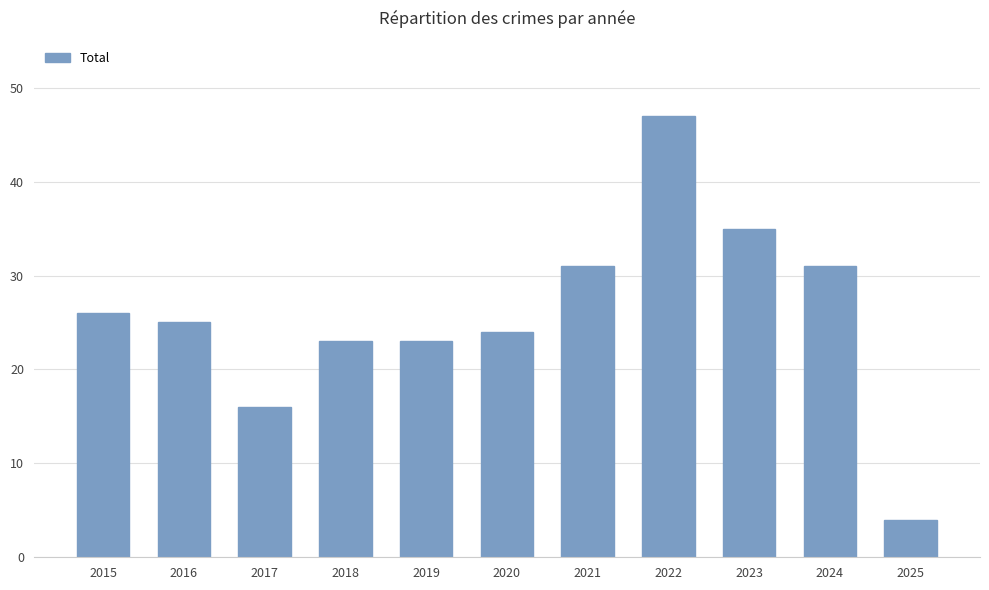

At which category does the chart reach its minimum across all series?

2025